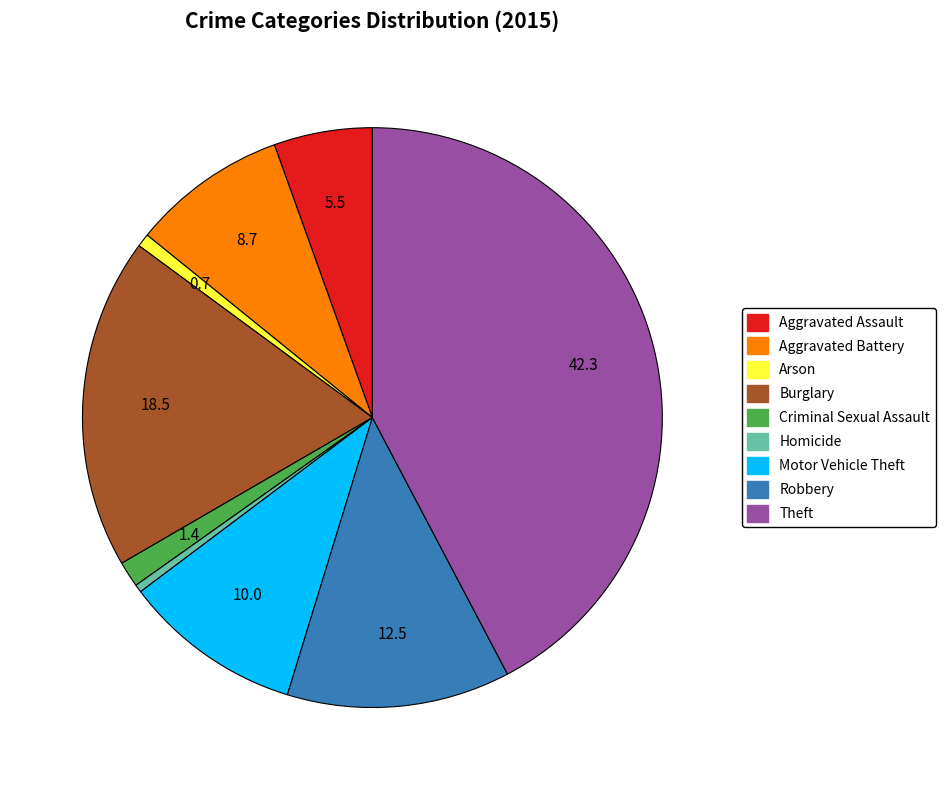

Which has a higher value, Arson or Theft?

Theft